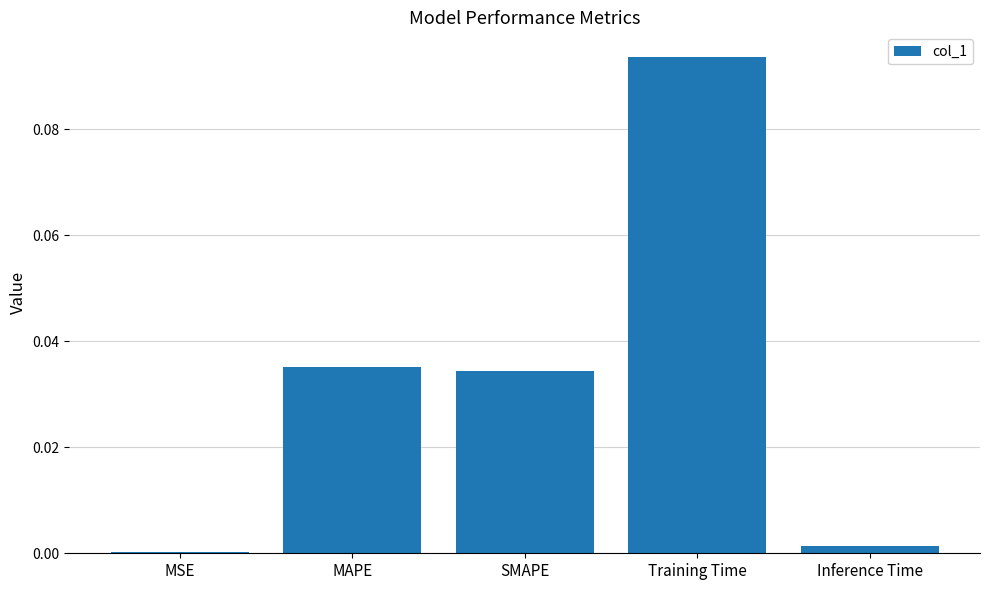

The chart shows a value of 0.0 at Training Time. True or false?

False